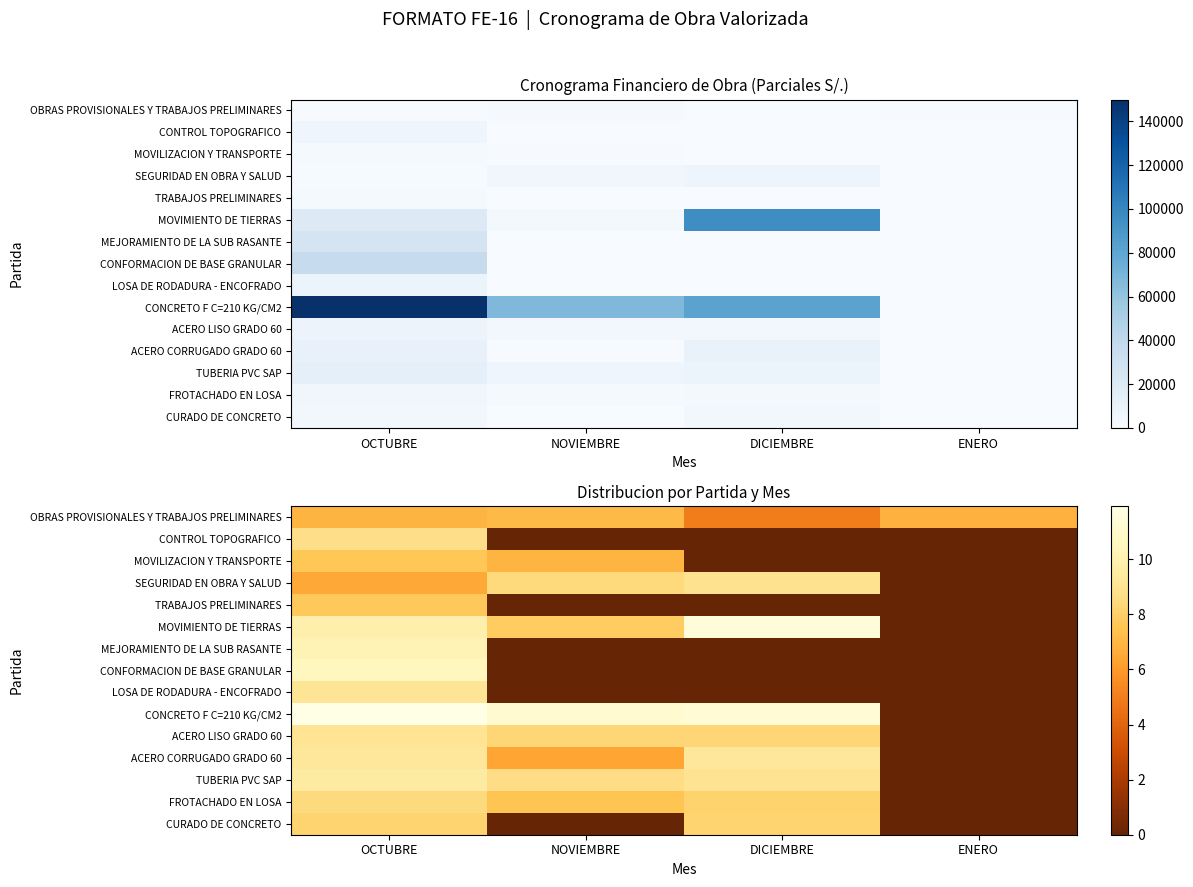

Read the MEJORAMIENTO DE LA SUB RASANTE value at OCTUBRE.

10.2